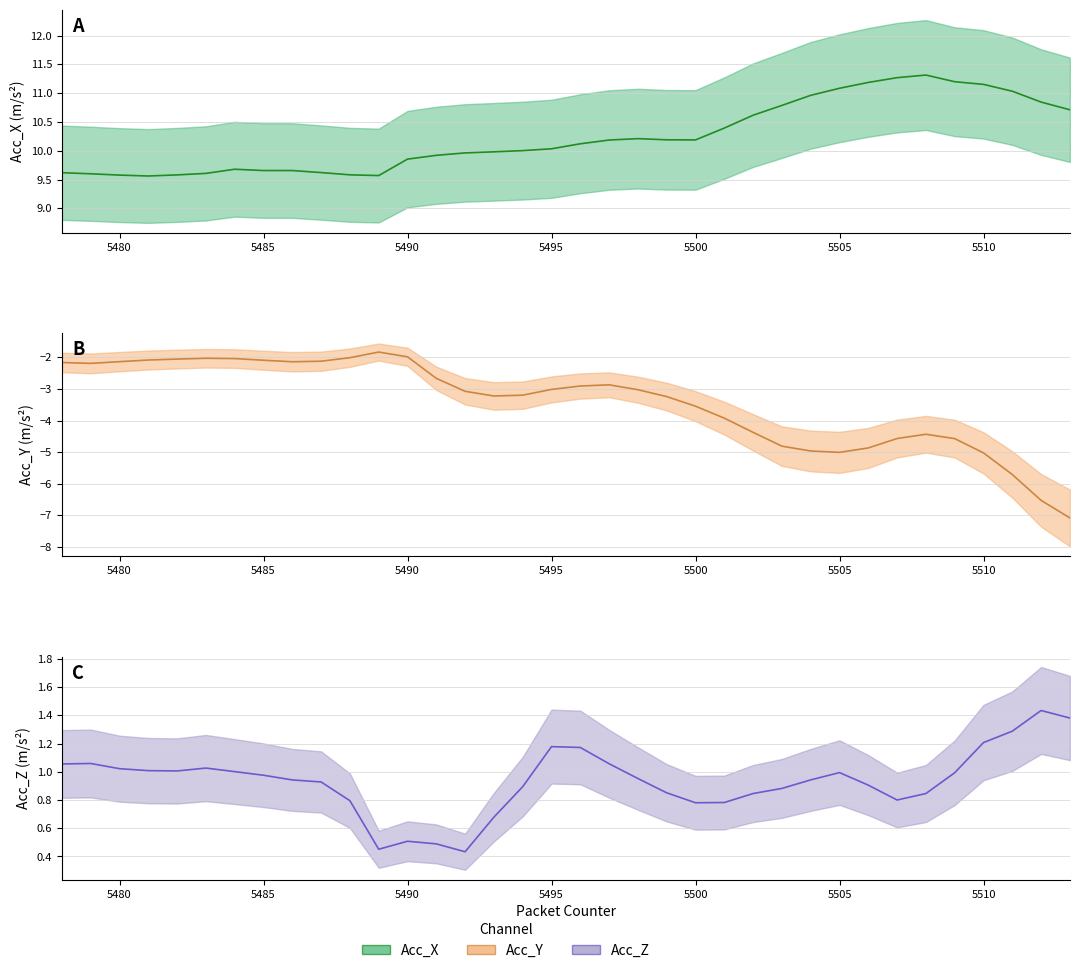

What is the difference between the maximum and minimum values in the Acc_Y series?

5.2